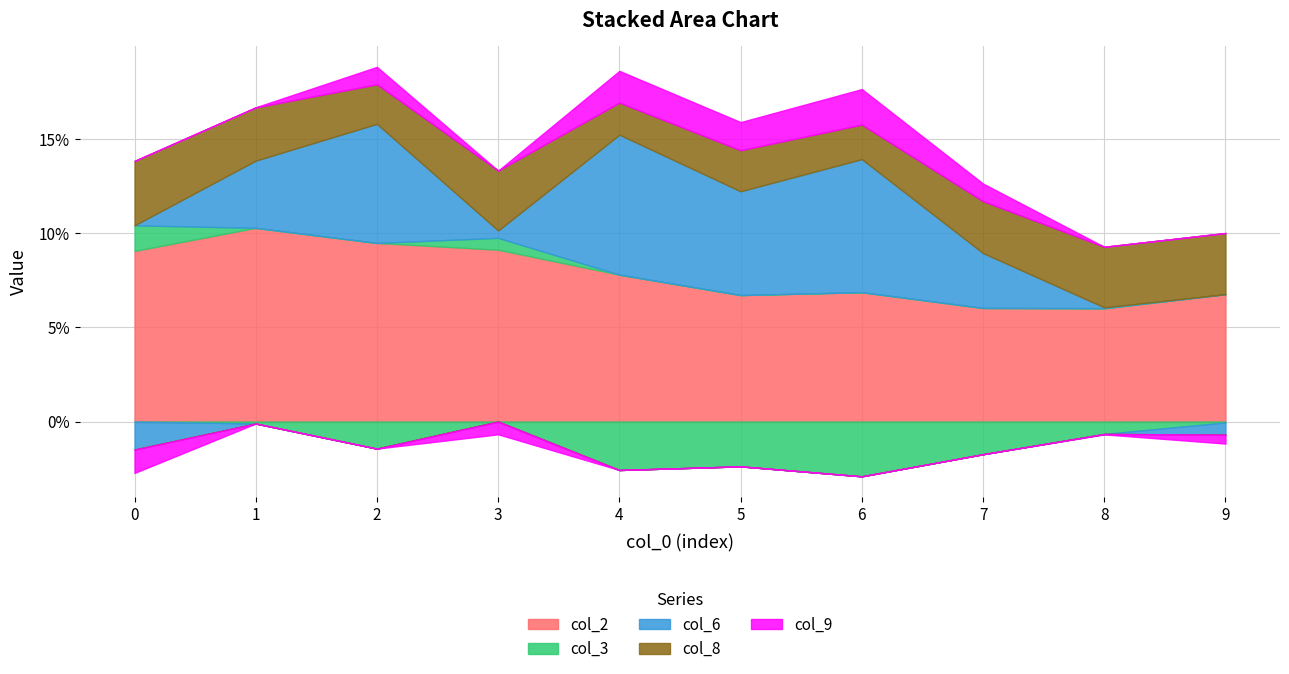

What is the value of the col_2 point at the 2nd from the left?

0.1